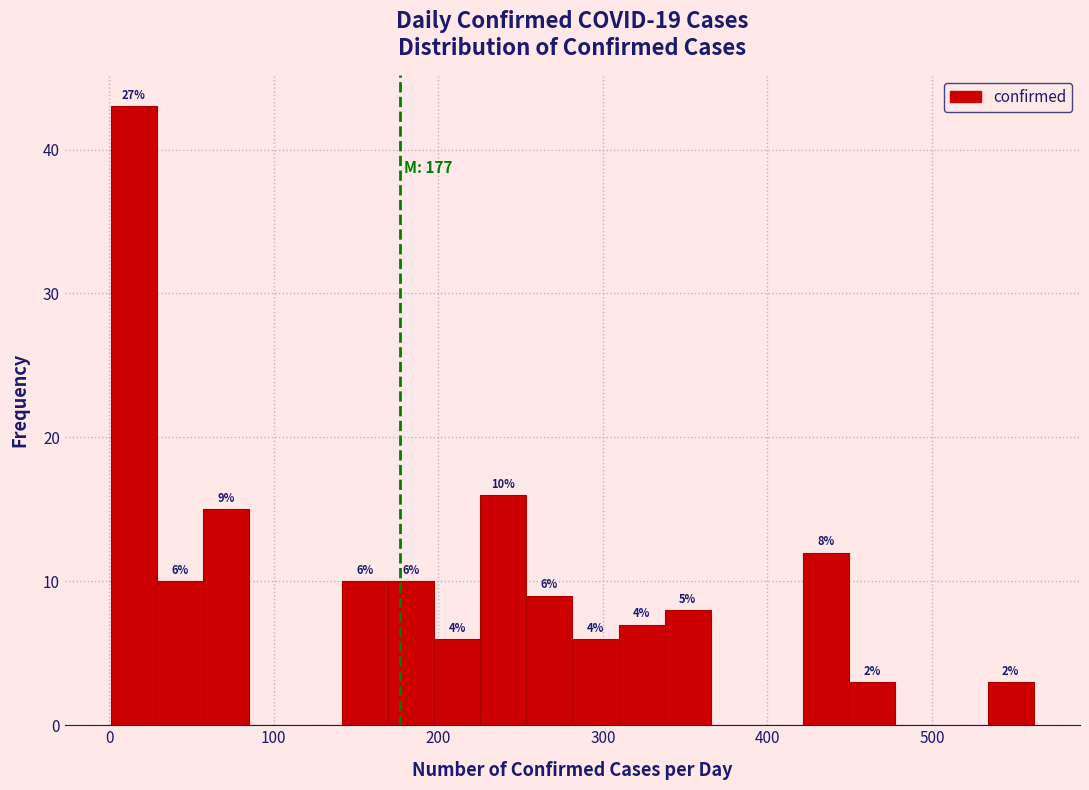

Around what value on the x-axis is the tallest bar? Give the approximate position of its centre, as read against the axis.

20